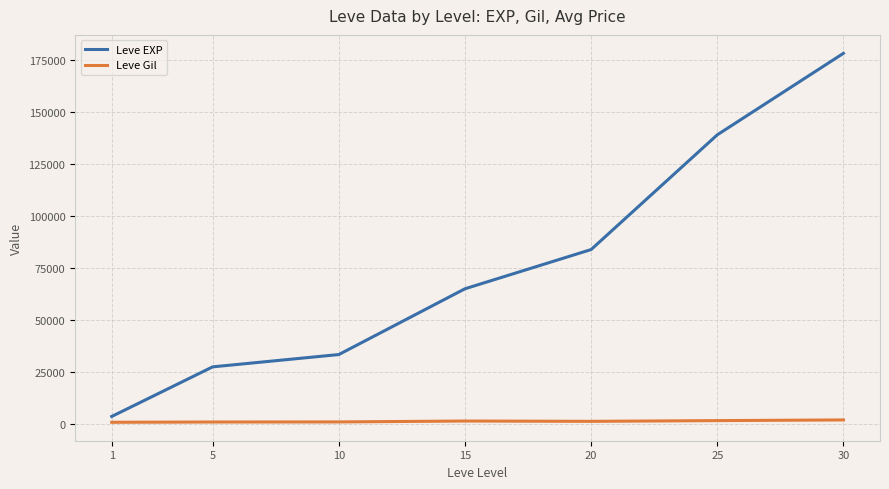

Which series has the largest range (max minus min)?

Leve EXP